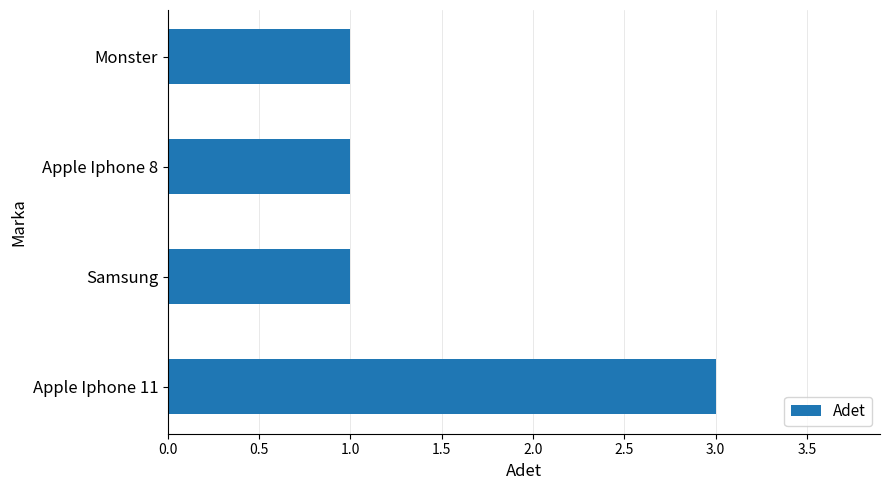

Reading top to bottom, extract all data points from this chart.

Monster=1	Apple Iphone 8=1	Samsung=1	Apple Iphone 11=3